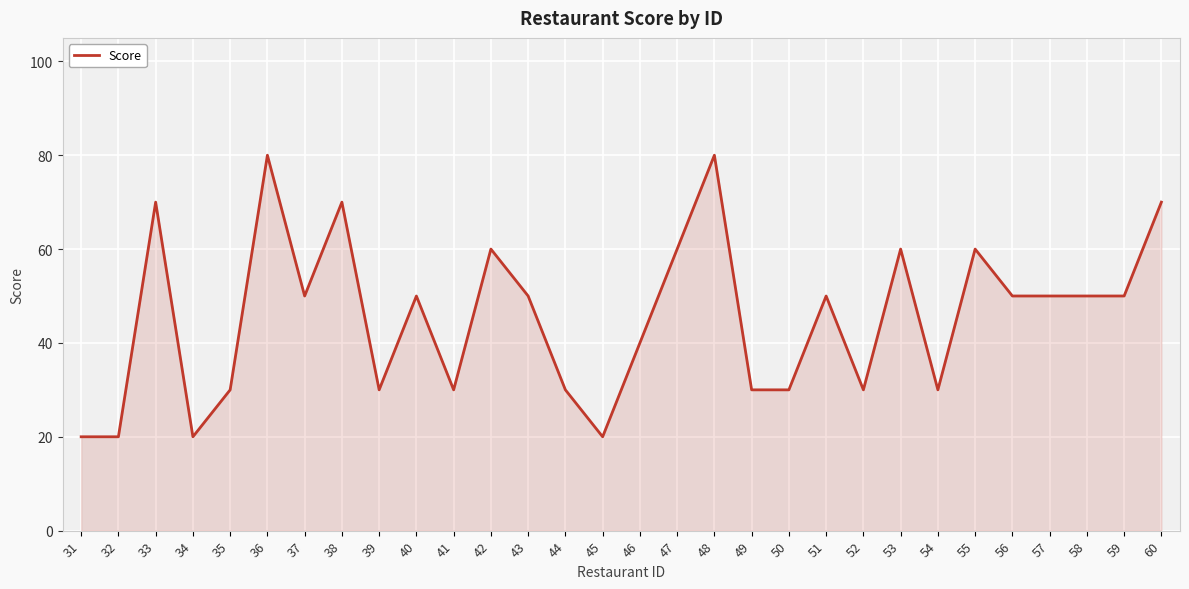

What is the greatest value displayed?

80